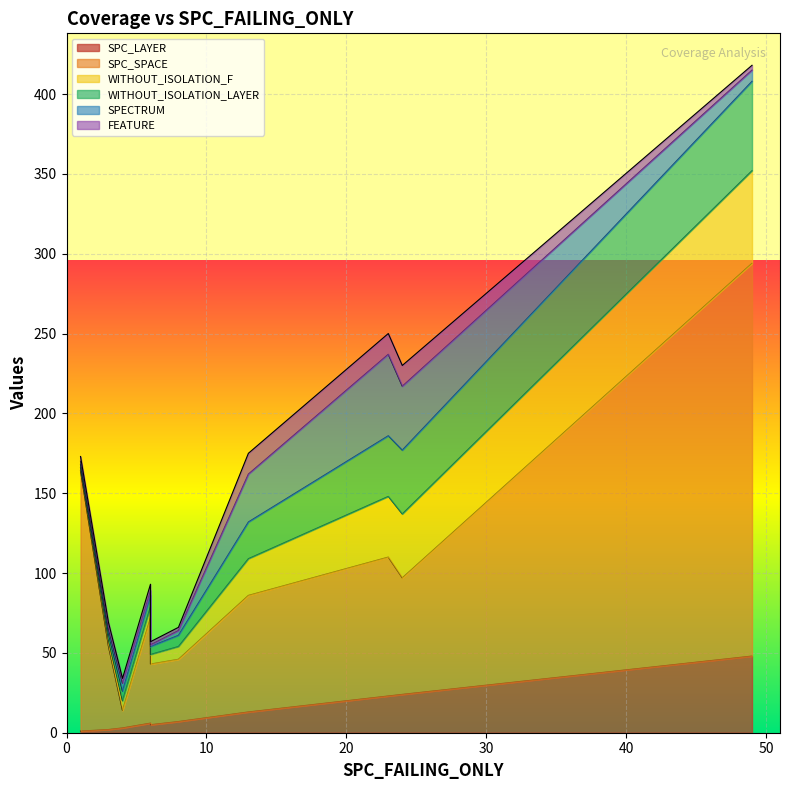

How many data points in SPC_SPACE are above 73?

3